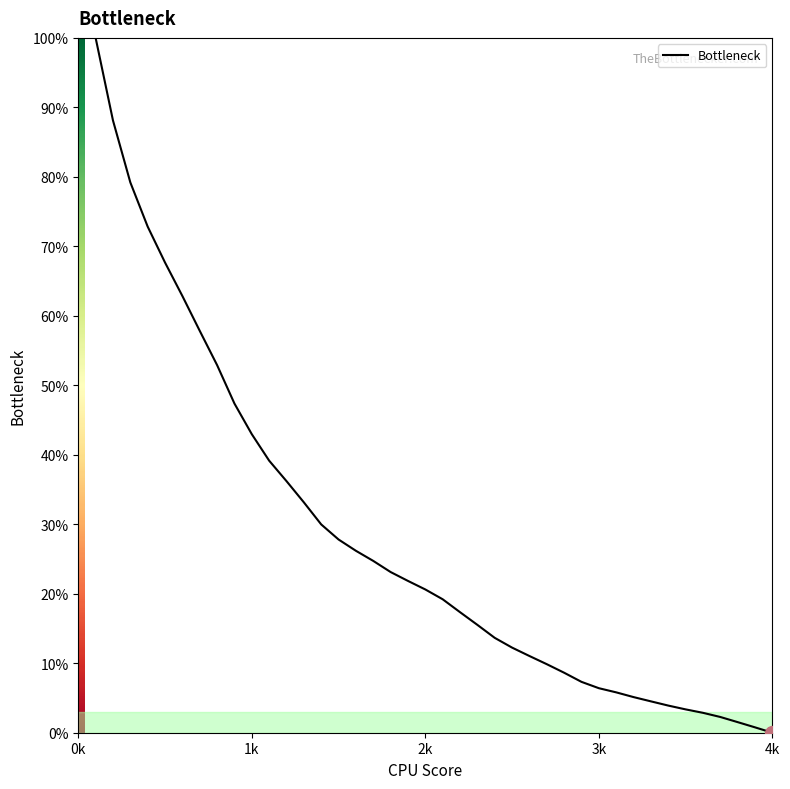

What is the maximum value shown in the chart?

100.0